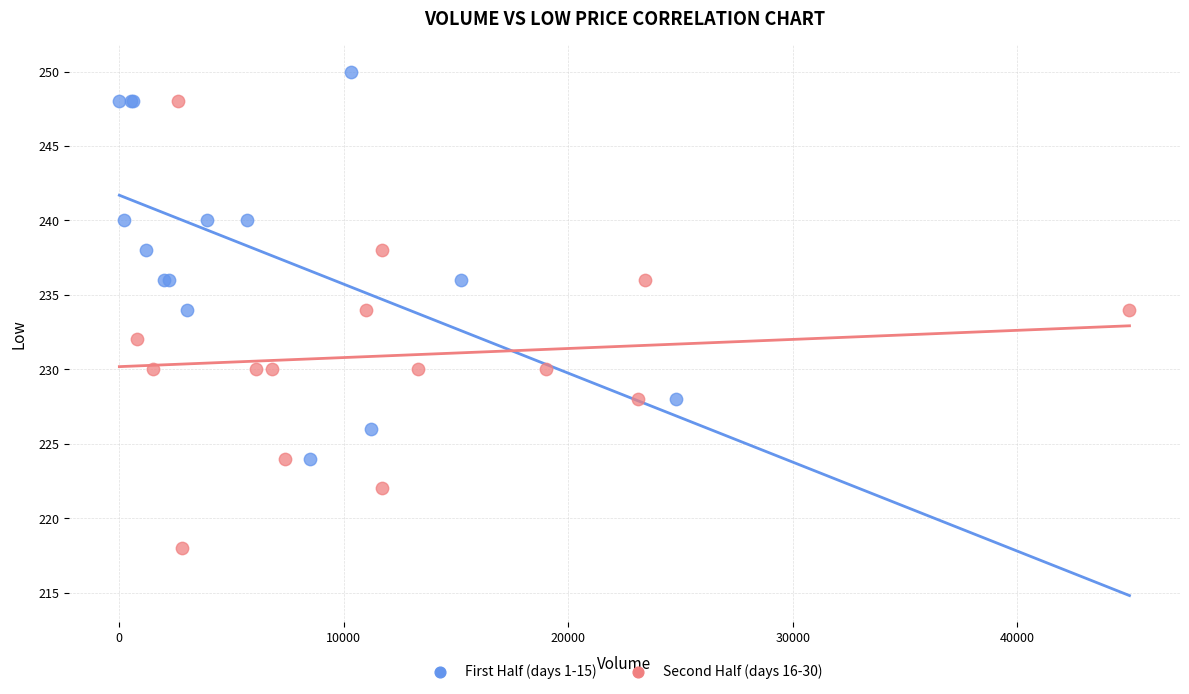

Which series contains the highest Y value?

First Half (days 1-15)